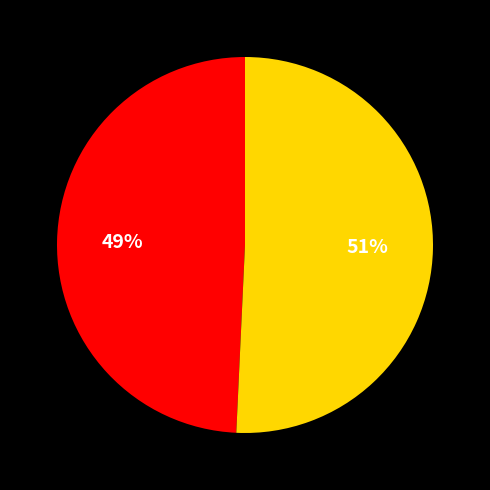

To the nearest percent, what is the average slice percentage?

50%